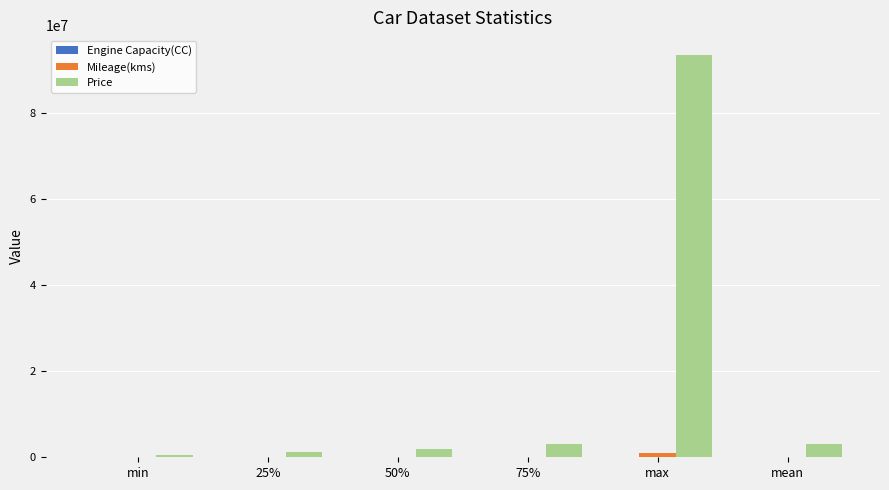

Where does the Price series first go above 3023282?

75%